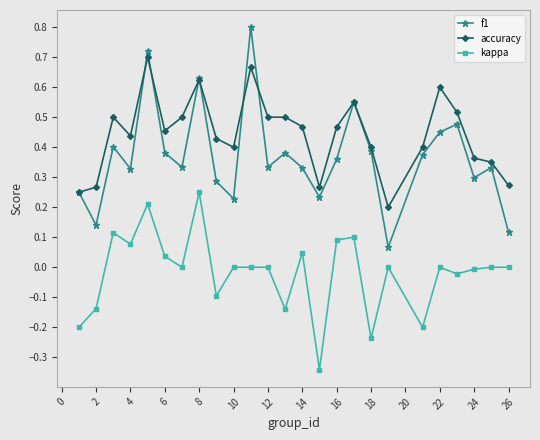

How many interior local valleys does the f1 series have?

8